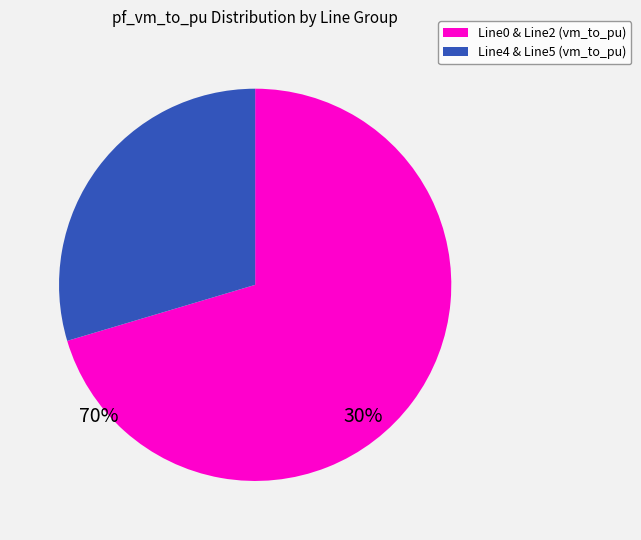

Rank the categories by value from highest to lowest.

Line0 & Line2 (vm_to_pu), Line4 & Line5 (vm_to_pu)